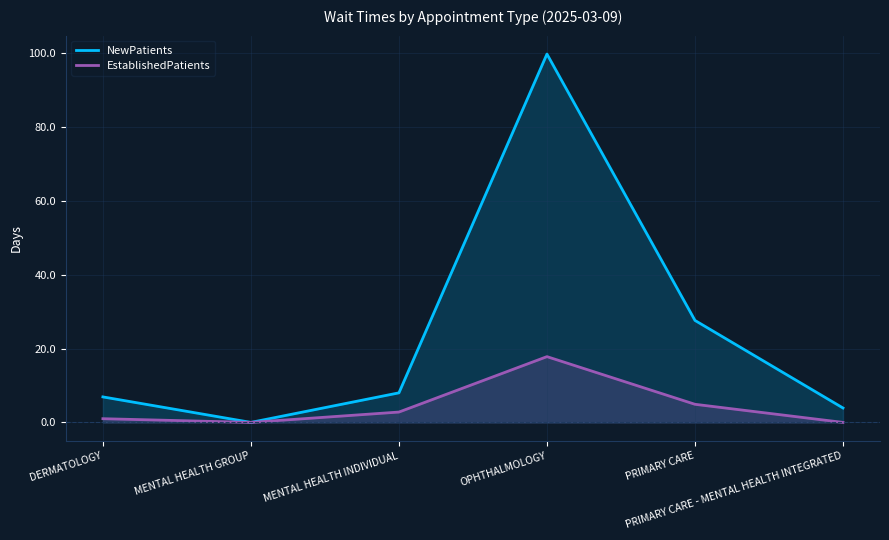

What is the label of the 2nd point from the left?

MENTAL HEALTH GROUP